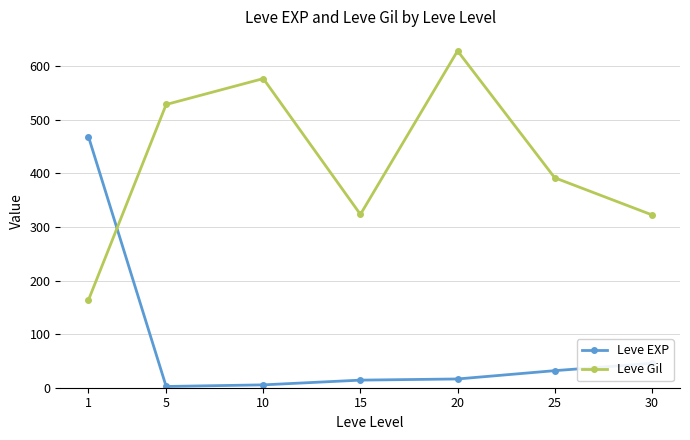

What is the average value of the Leve EXP series?

83.4